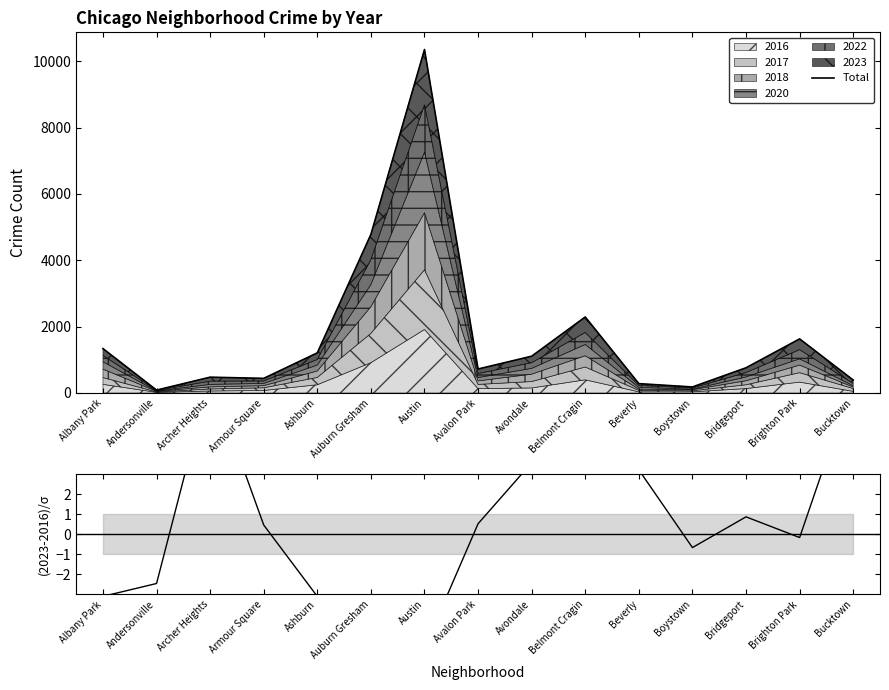

Between Ashburn and Andersonville, which is larger?

Ashburn